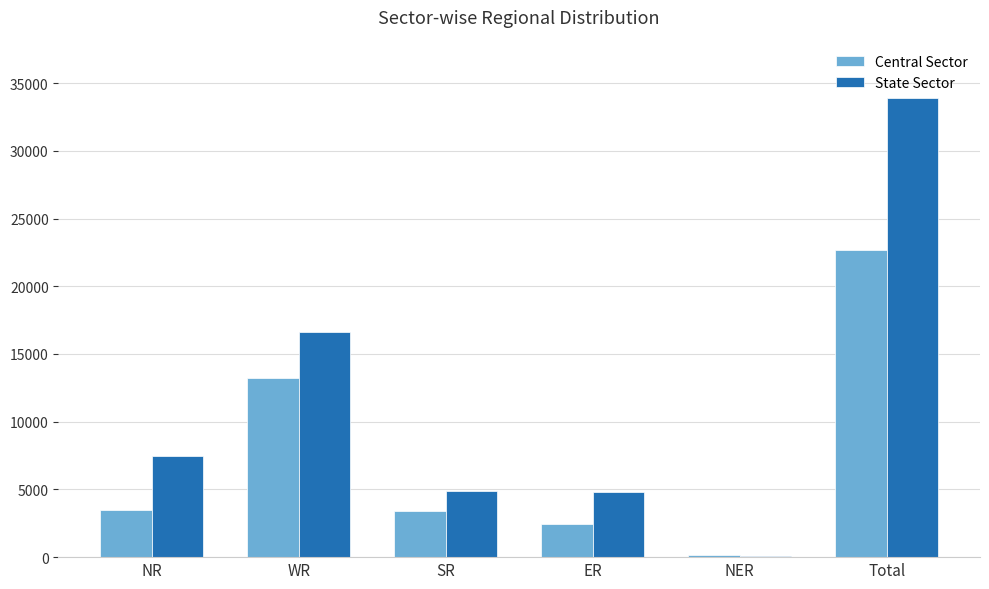

Where is Central Sector nearest to the value 11416?

WR